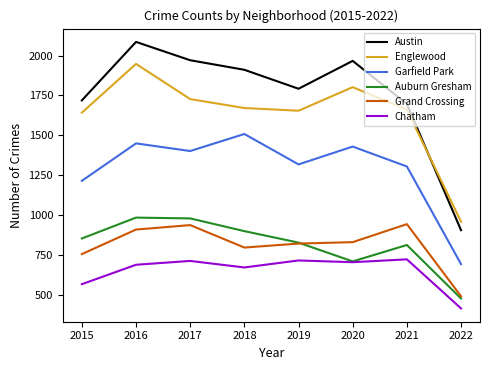

What is the sum of the Grand Crossing values at 2022 and 2021?

1431